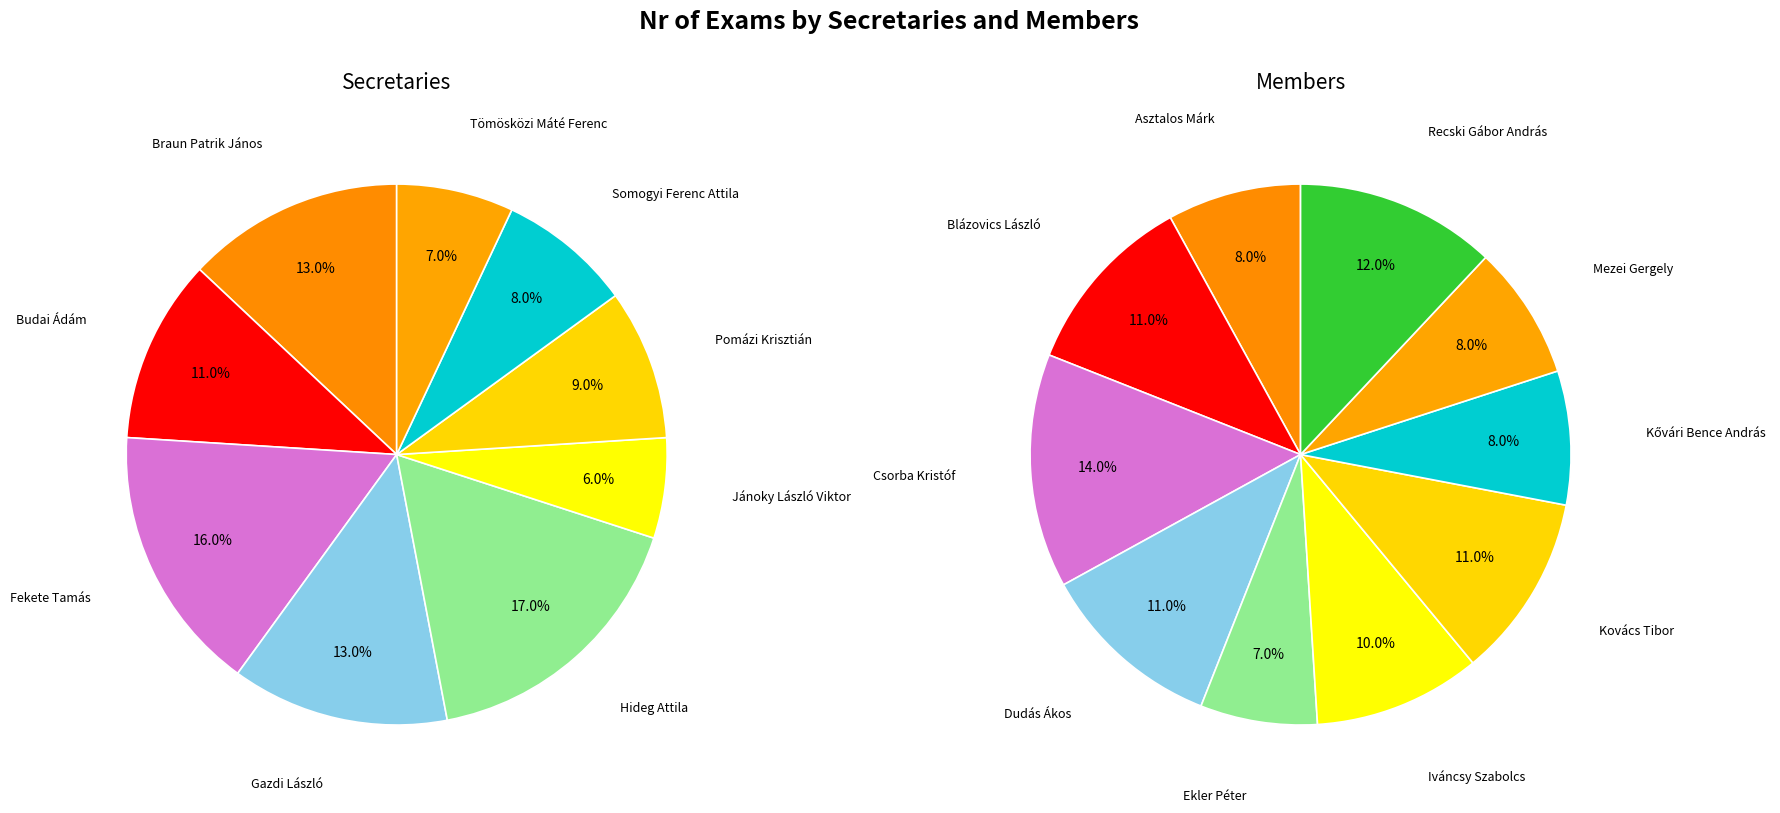

To the nearest percent, what is the difference between the Somogyi Ferenc Attila and Hideg Attila slice percentages?

9%